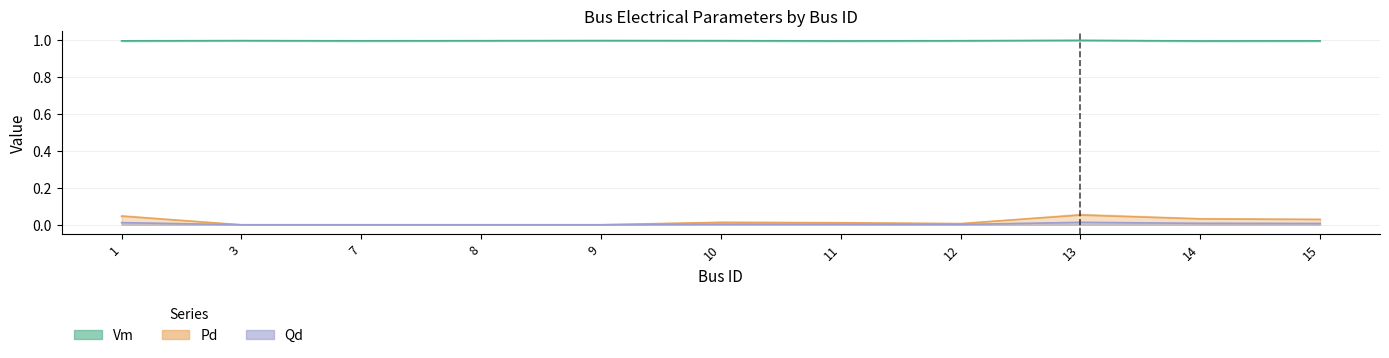

Which label corresponds to the smallest value in the chart?

3